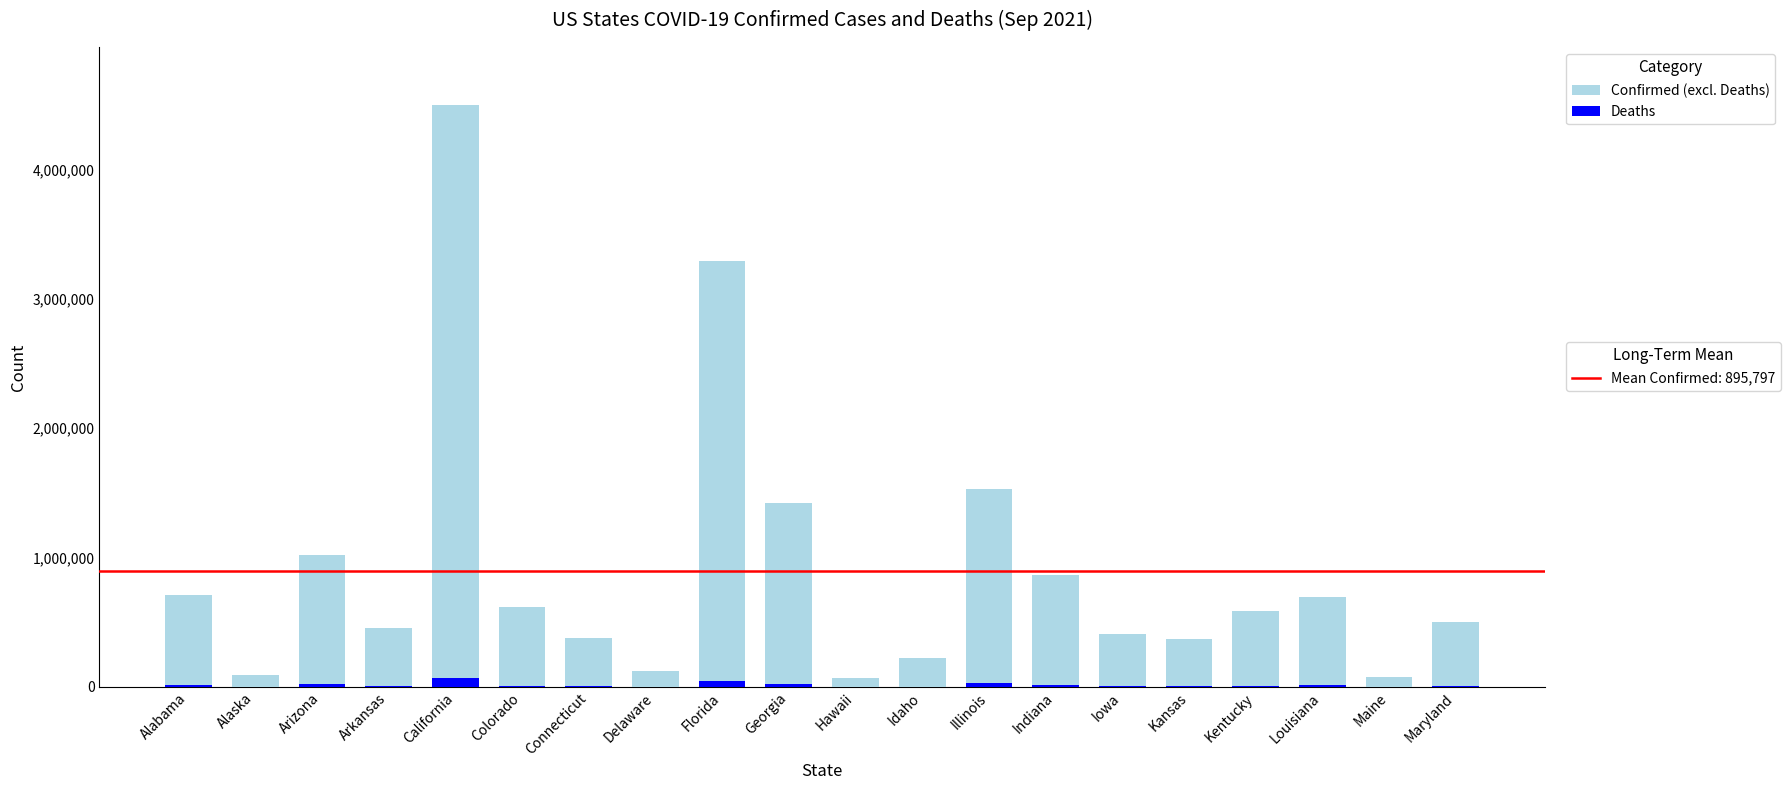

At which category is the sum across all series the highest?

California